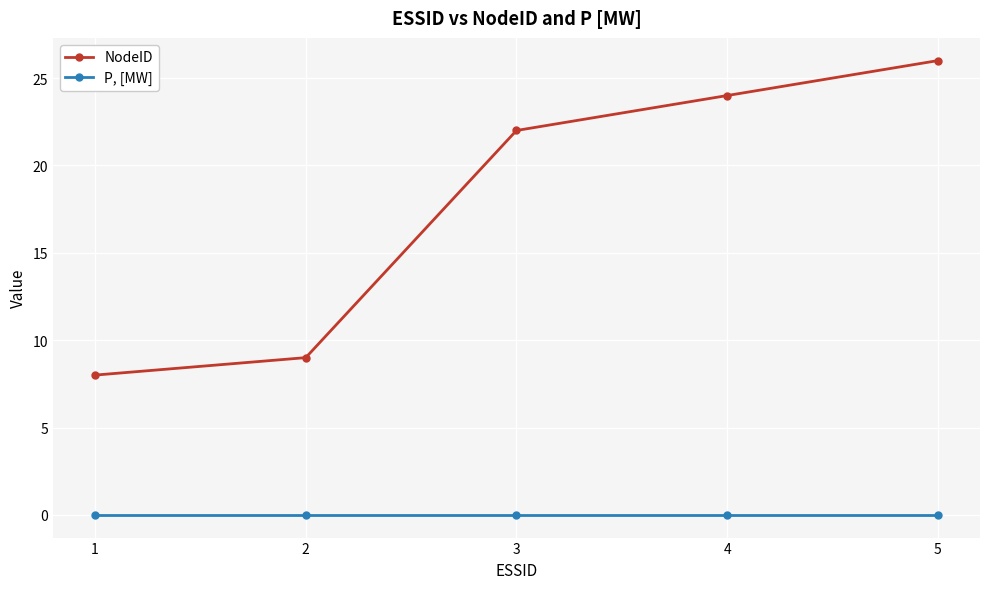

Reading left to right, transcribe all the data shown in this chart.

NodeID: 1=8	2=9	3=22	4=24	5=26
P, [MW]: 1=0	2=0	3=0	4=0	5=0